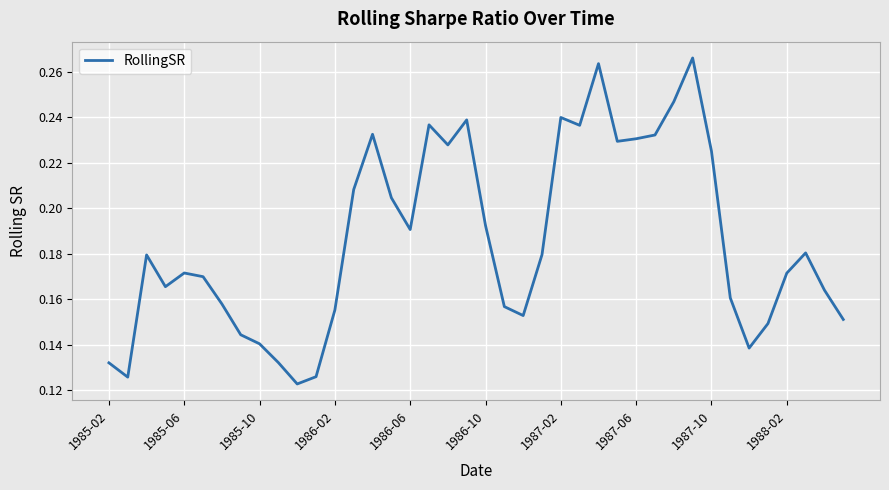

True or false: the data shows 0.4 at 1987-02.

False